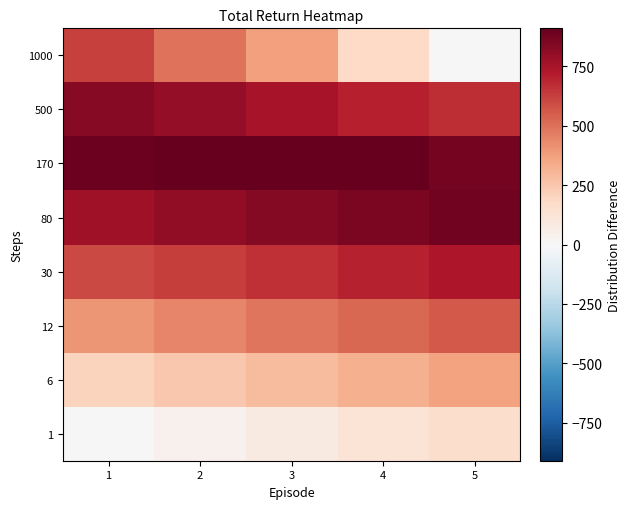

What is the total value across all series at 1?

4323.1